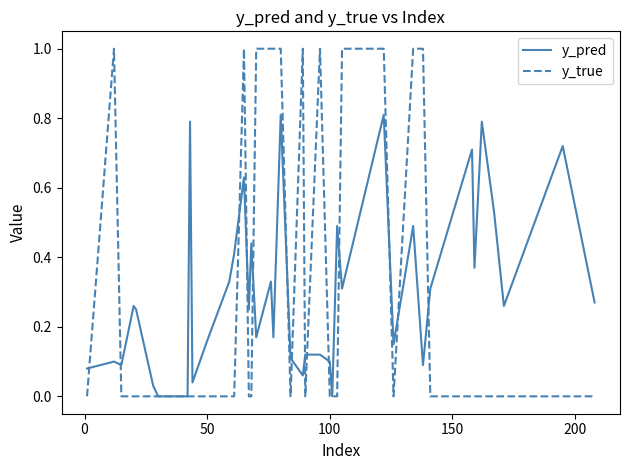

Which series has the widest spread of values?

y_true